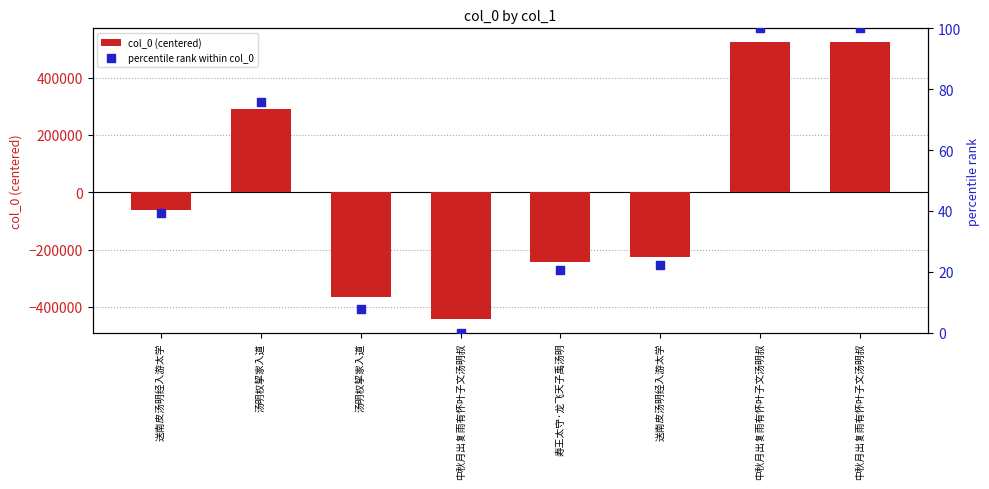

What are all the series names shown in the legend?

col_0 (centered), percentile rank within col_0